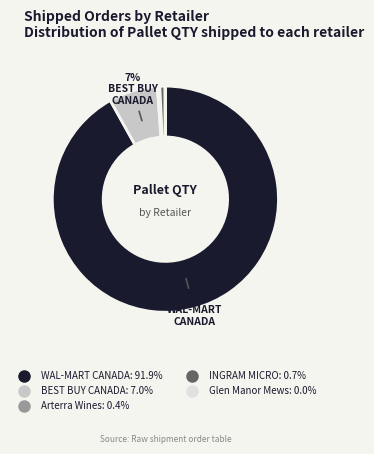

Is there any slice that represents more than half of the pie?

Yes